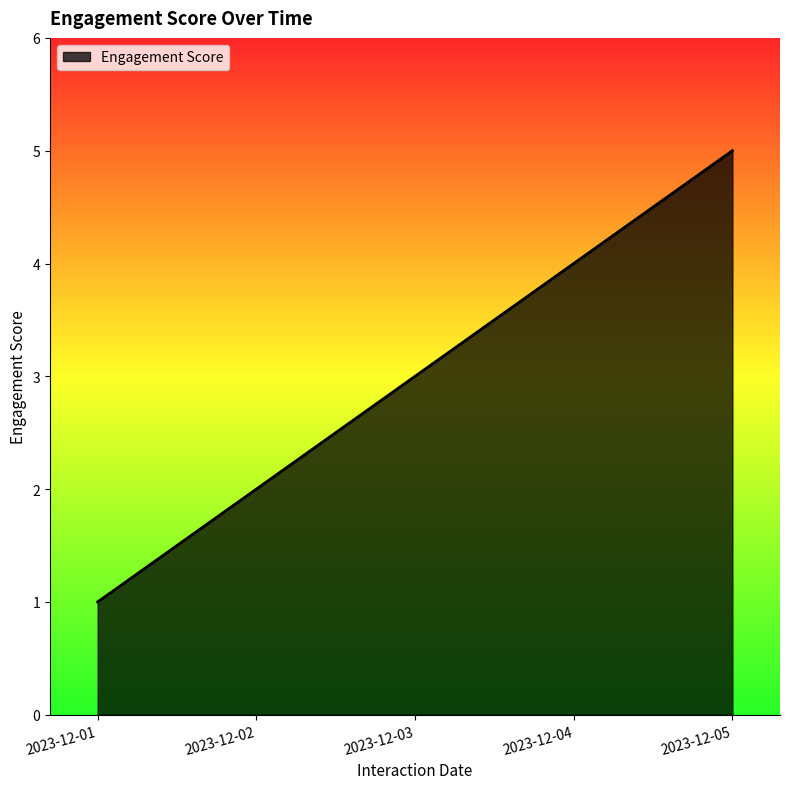

What is the change in value from 2023-12-02 to 2023-12-03?

+1